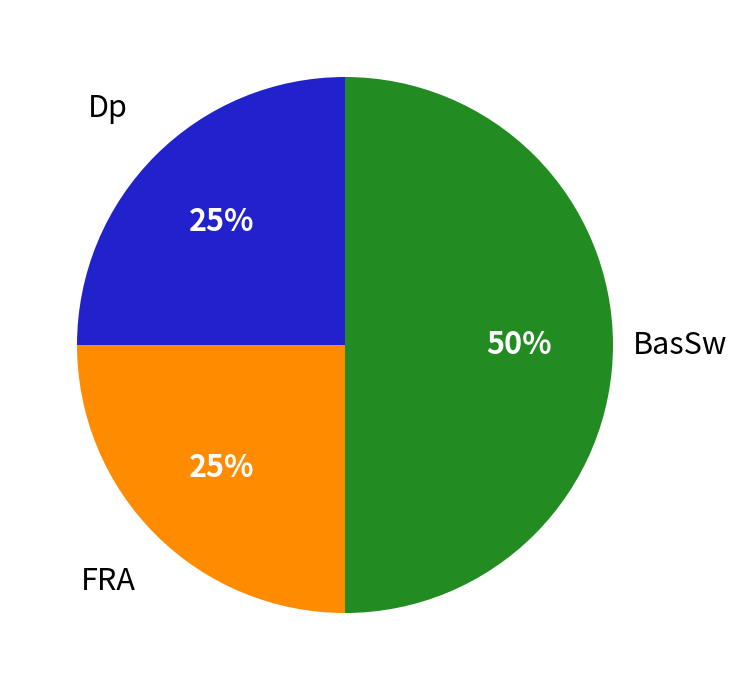

To the nearest percent, what is the difference between the largest and smallest slice percentages?

25%